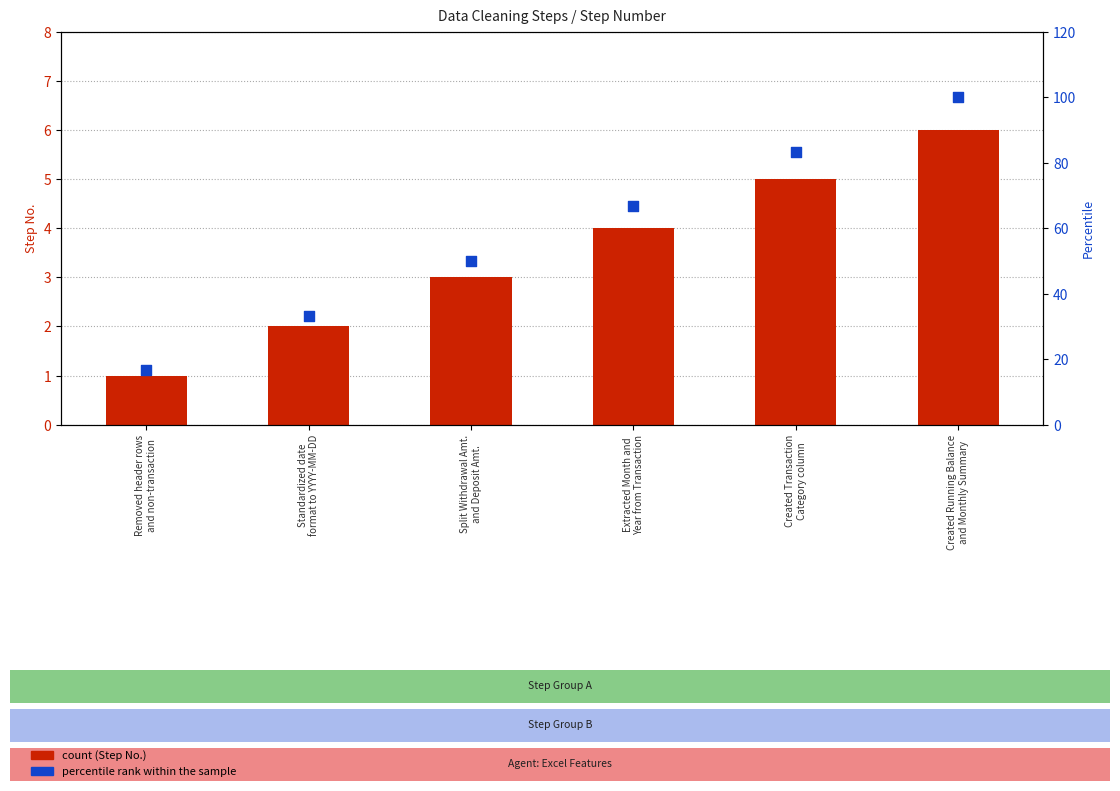

What is the total value across all series at Split Withdrawal Amt.
and Deposit Amt.?

53.0